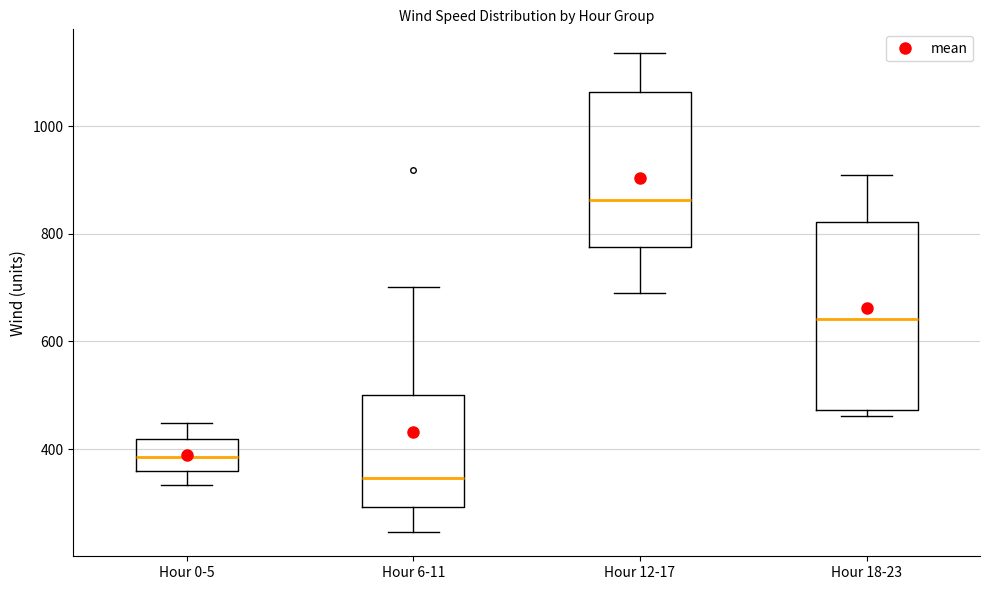

Reading left to right, transcribe this box plot: for each box, give where its median line is, the range the box spans, and where its two whiskers end, as read against the y-axis. The values are not printed on the chart, so give them approximately, as read against the axis.

Hour 0-5: median 380, box 360 to 420, whiskers 340 to 440
Hour 6-11: median 340, box 300 to 500, whiskers 240 to 700
Hour 12-17: median 860, box 780 to 1060, whiskers 700 to 1140
Hour 18-23: median 640, box 480 to 820, whiskers 460 to 900